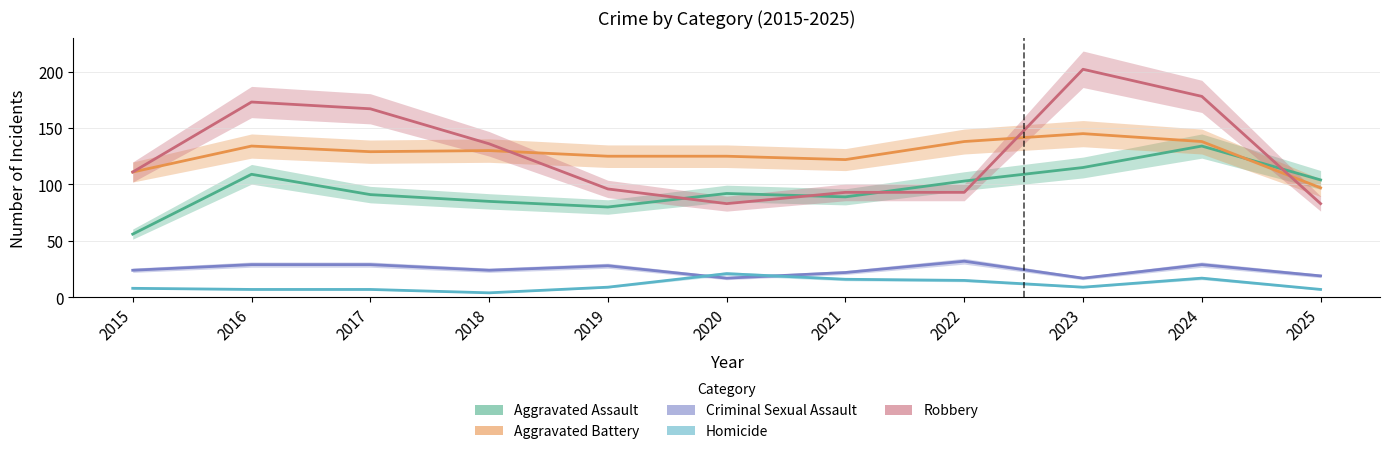

The Aggravated Battery series shows 89 at 2022. True or false?

False